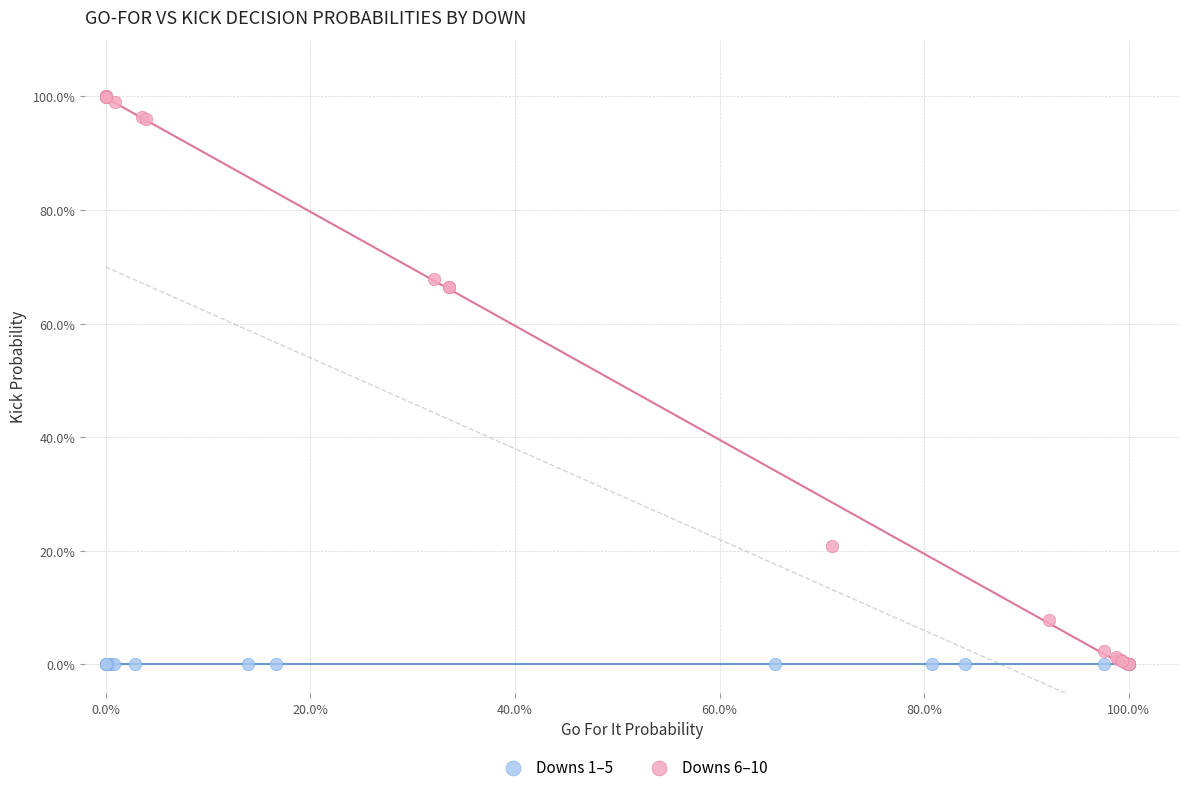

What are all the series names shown in the legend?

Downs 1–5, Downs 6–10